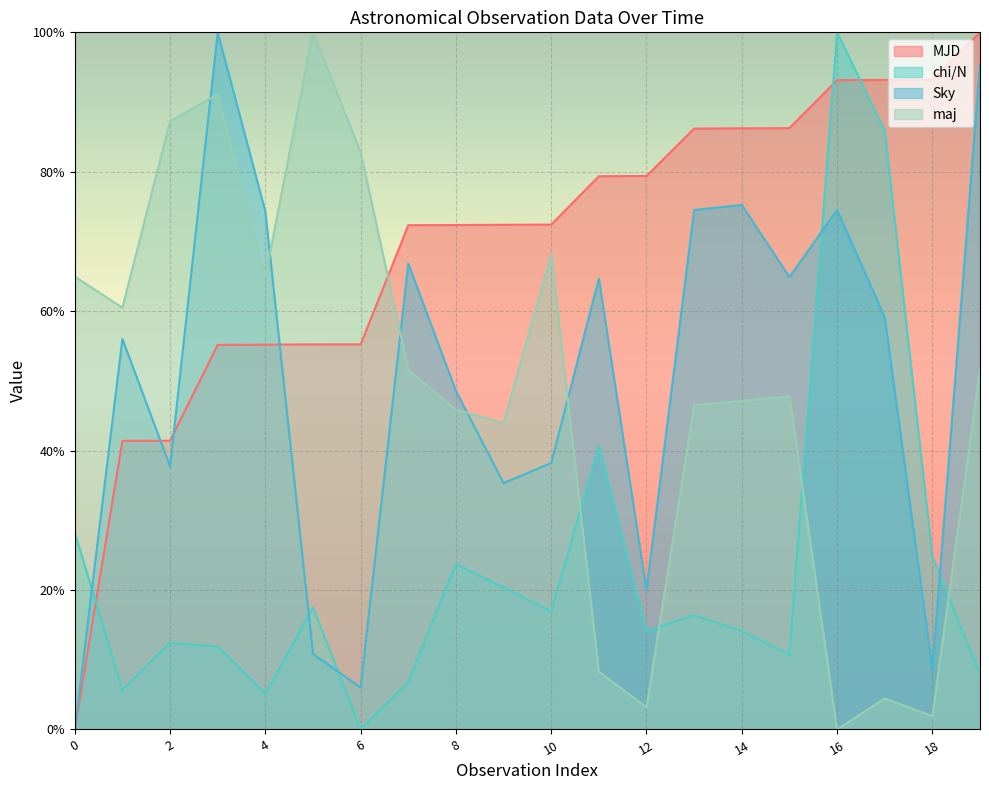

Is the value of MJD at 6 greater than the value of maj at 11?

Yes